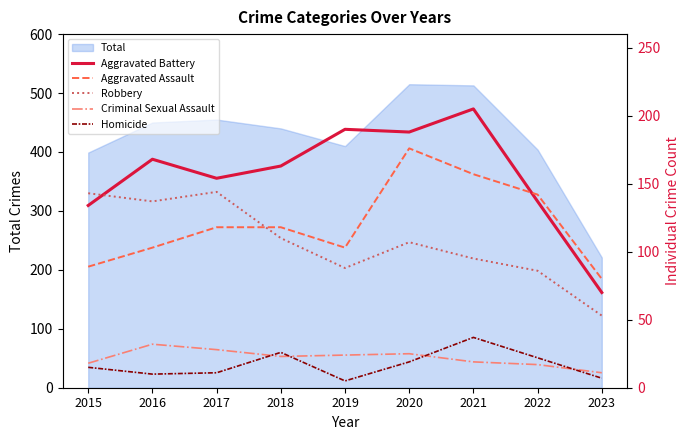

What is the sum of all Aggravated Battery values?

1409